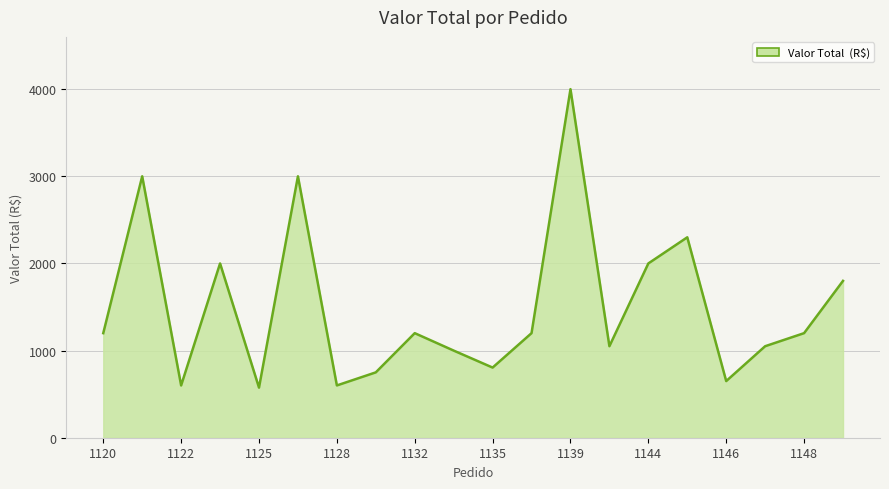

What is the difference between the maximum and minimum values?

3425